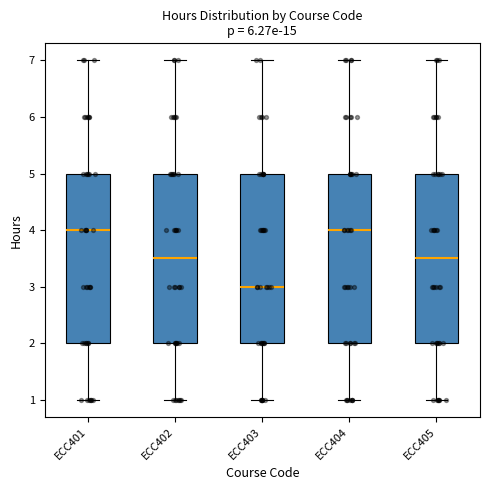

Reading left to right, read every box against the y-axis: the position of its median line, the range the box covers, and the ends of its whiskers. The values are not printed on the chart, so give them approximately, as read against the axis.

ECC401: median 4.0, box 2.0 to 5.0, whiskers 1.0 to 7.0
ECC402: median 3.5, box 2.0 to 5.0, whiskers 1.0 to 7.0
ECC403: median 3.0, box 2.0 to 5.0, whiskers 1.0 to 7.0
ECC404: median 4.0, box 2.0 to 5.0, whiskers 1.0 to 7.0
ECC405: median 3.5, box 2.0 to 5.0, whiskers 1.0 to 7.0